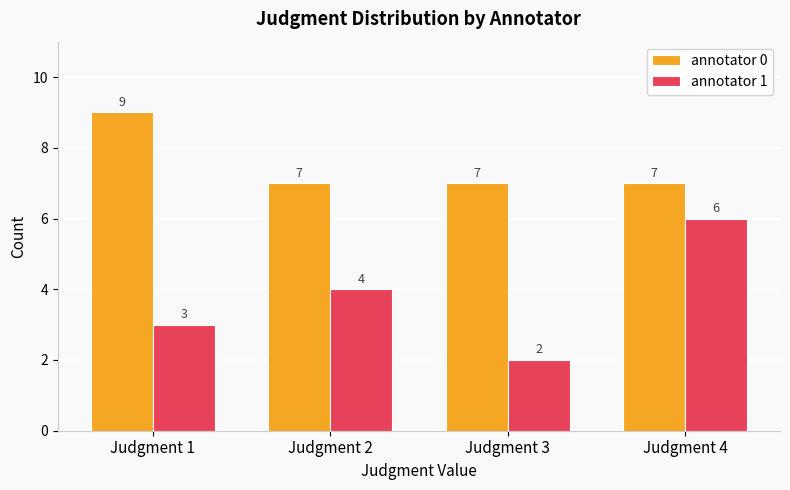

What is the maximum value shown in the chart?

9